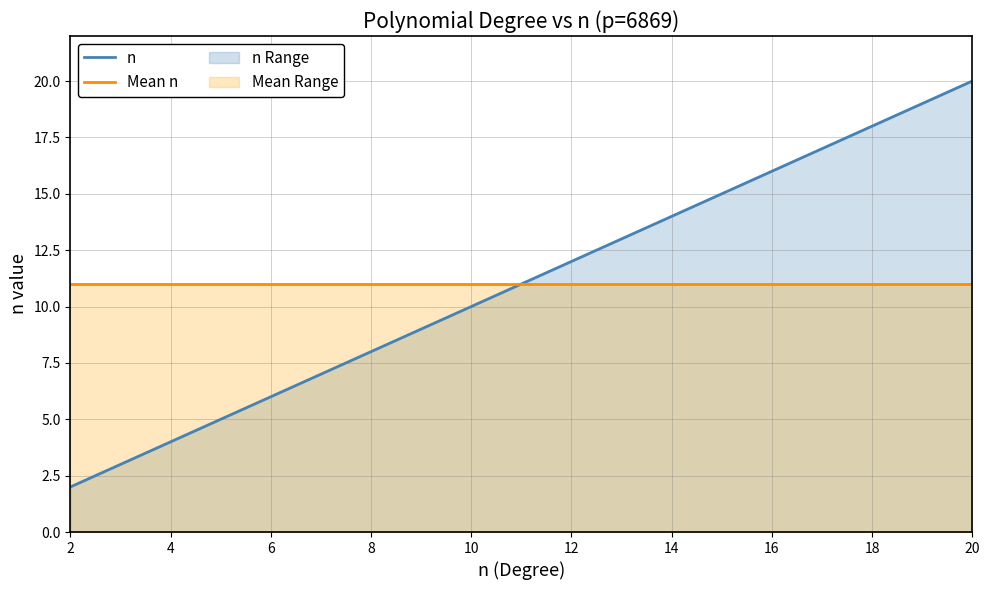

How many lines are shown in the chart?

2